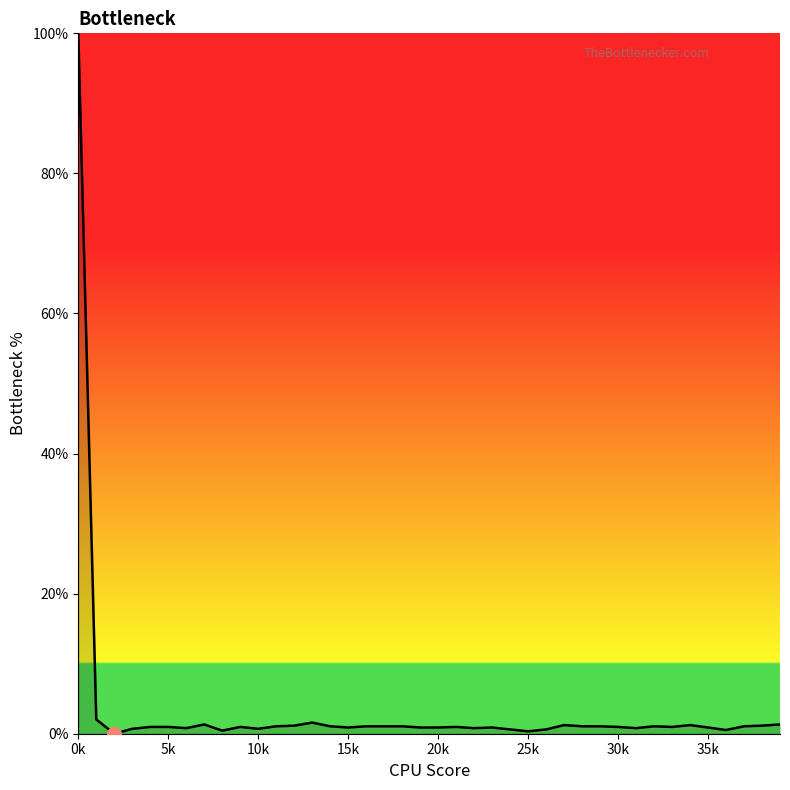

What is the greatest value displayed?

100.0